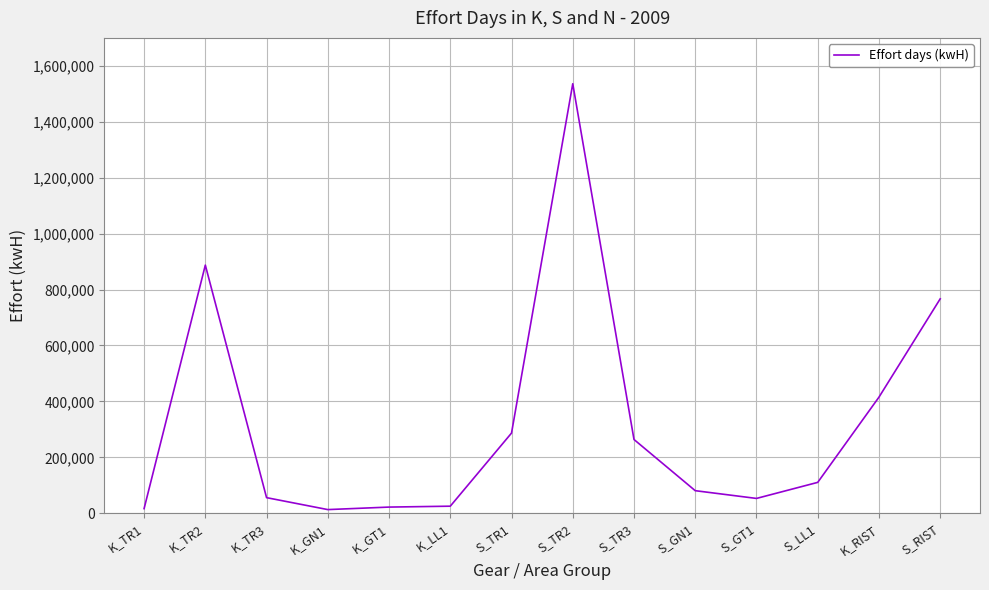

Is it true that the value at S_GN1 is 80781?

True